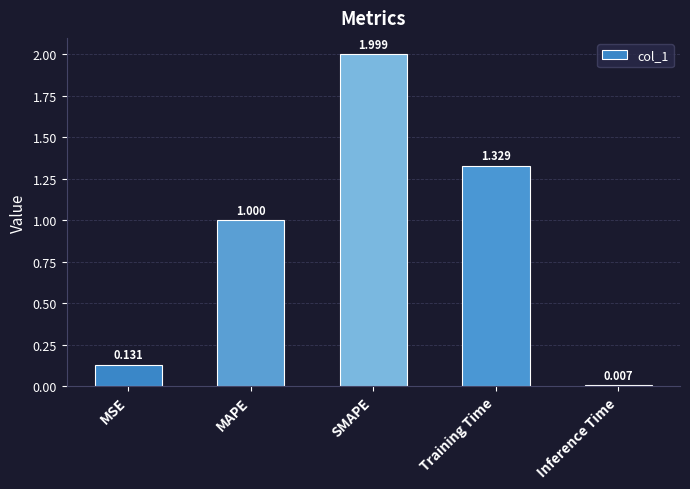

List the labels in order of value, largest first.

SMAPE, Training Time, MAPE, MSE, Inference Time